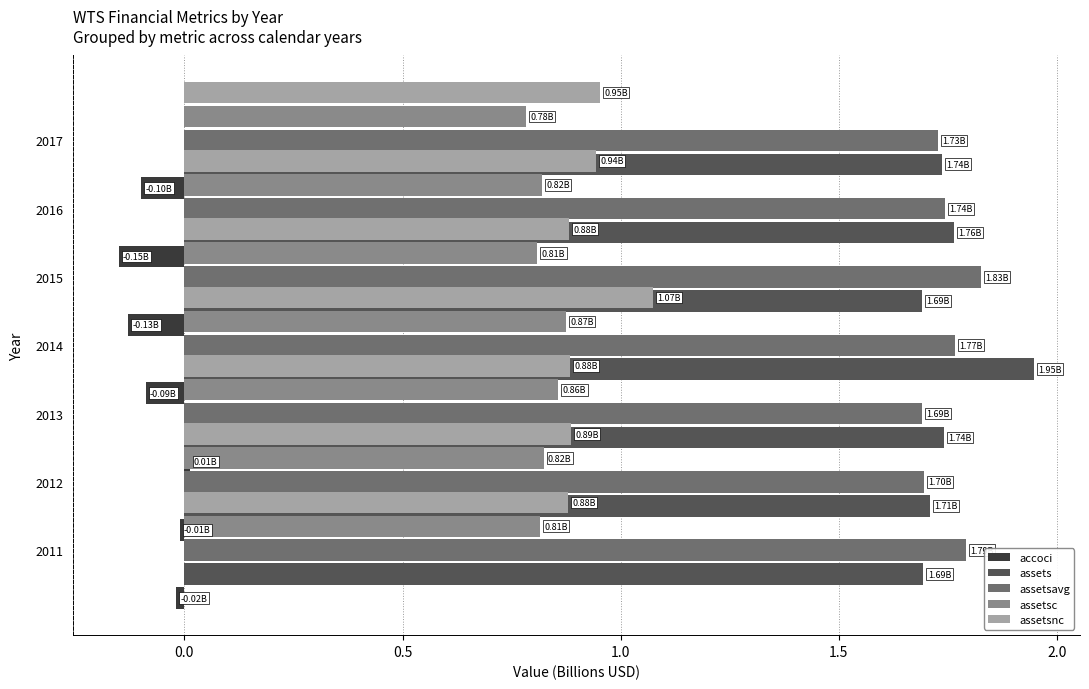

How many series are shown in this chart?

5